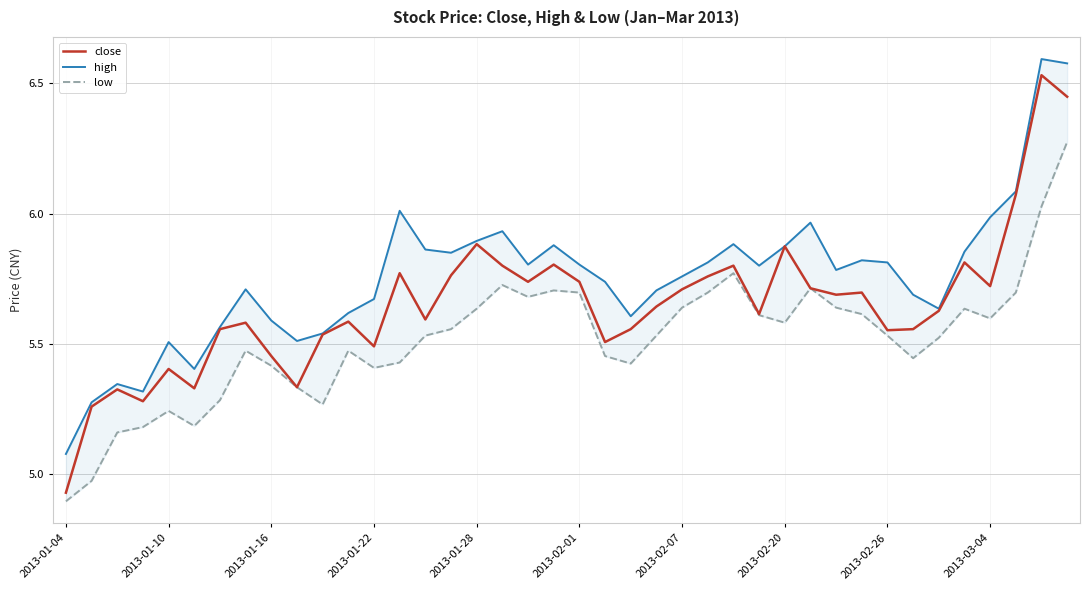

How many values in the low series are below 5?

2